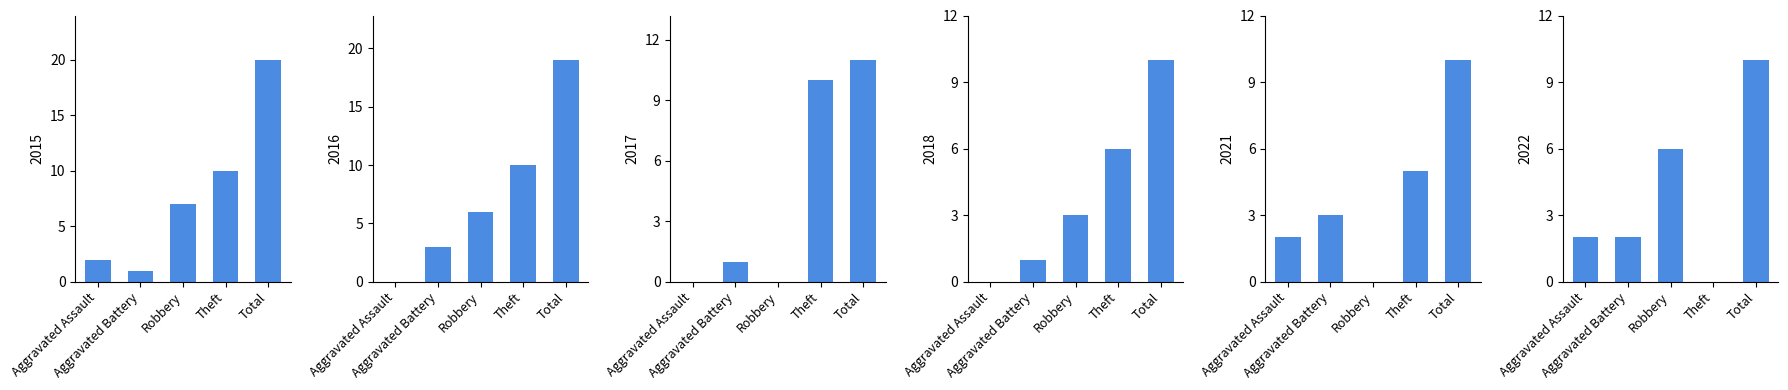

Which series has the largest total across all categories?

2015